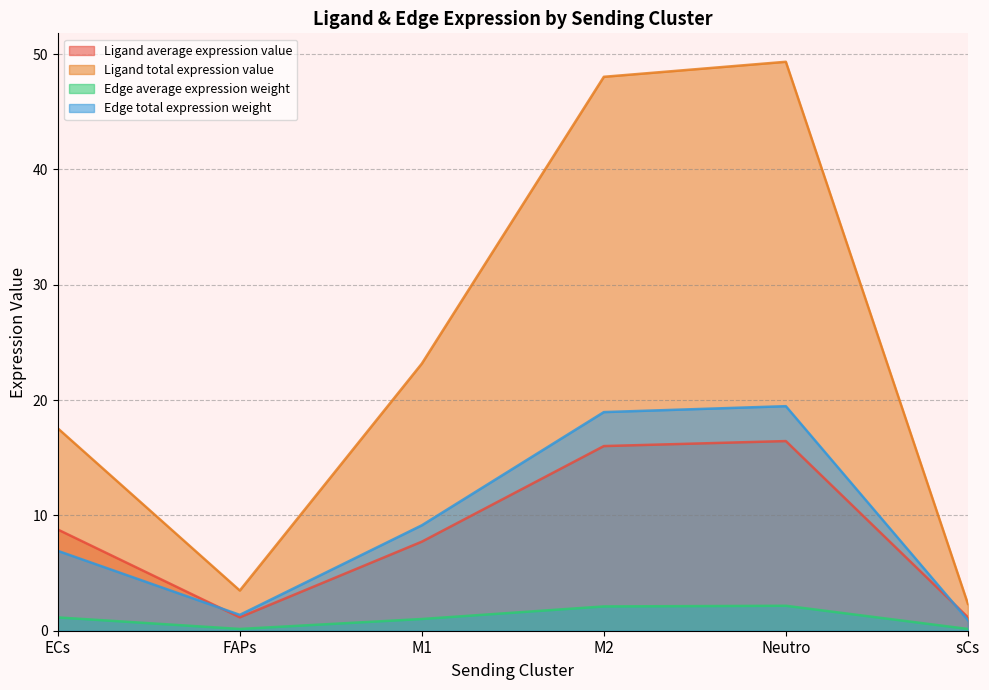

How many lines are shown in the chart?

4